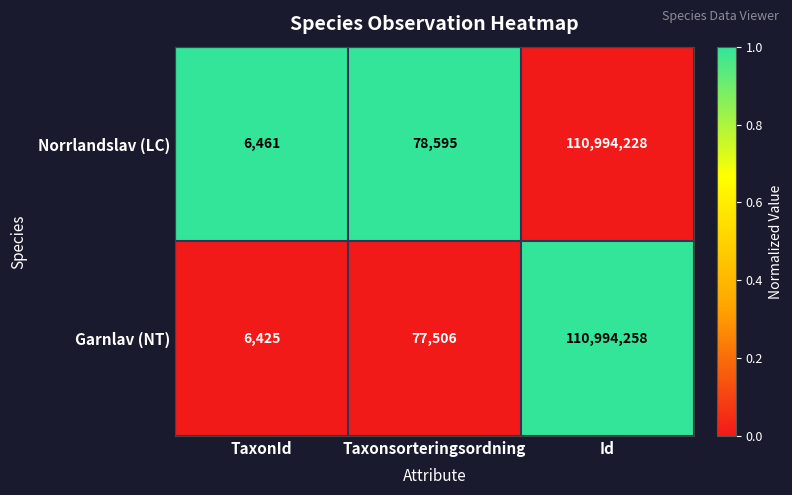

Is it true that Norrlandslav (LC) equals 197515428 at Id?

False